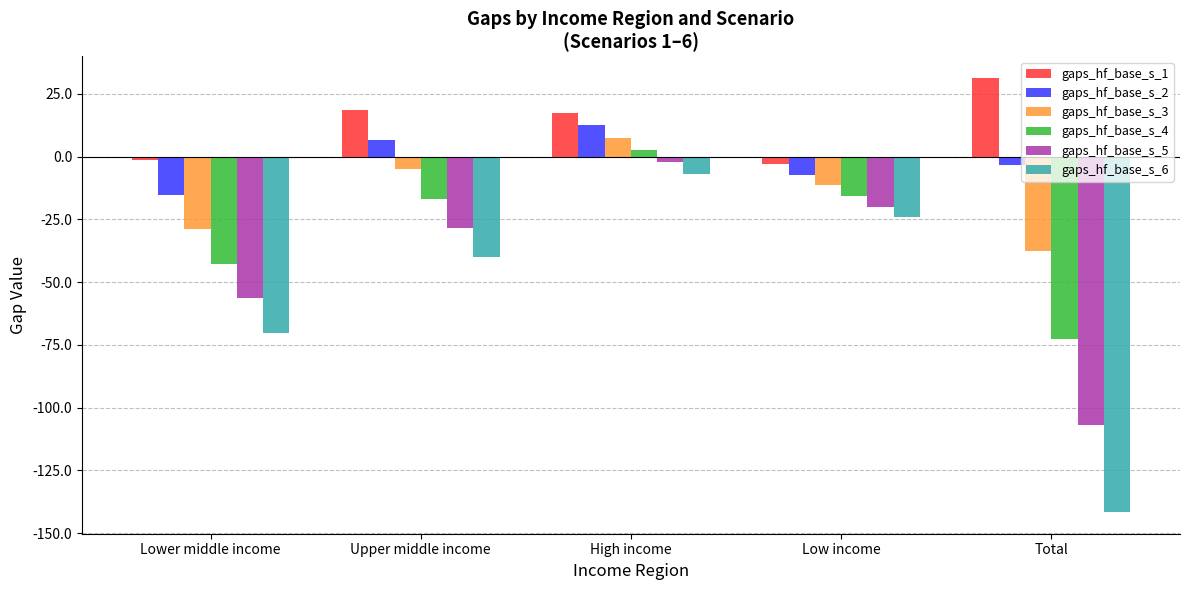

What is the sum of all gaps_hf_base_s_5 values?

-214.0